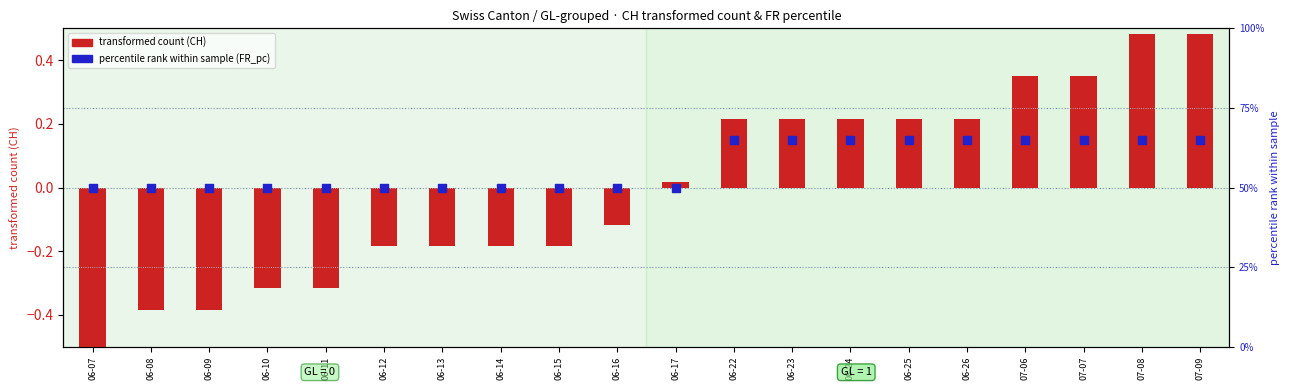

Which series contains the lowest Y value?

transformed count (CH)